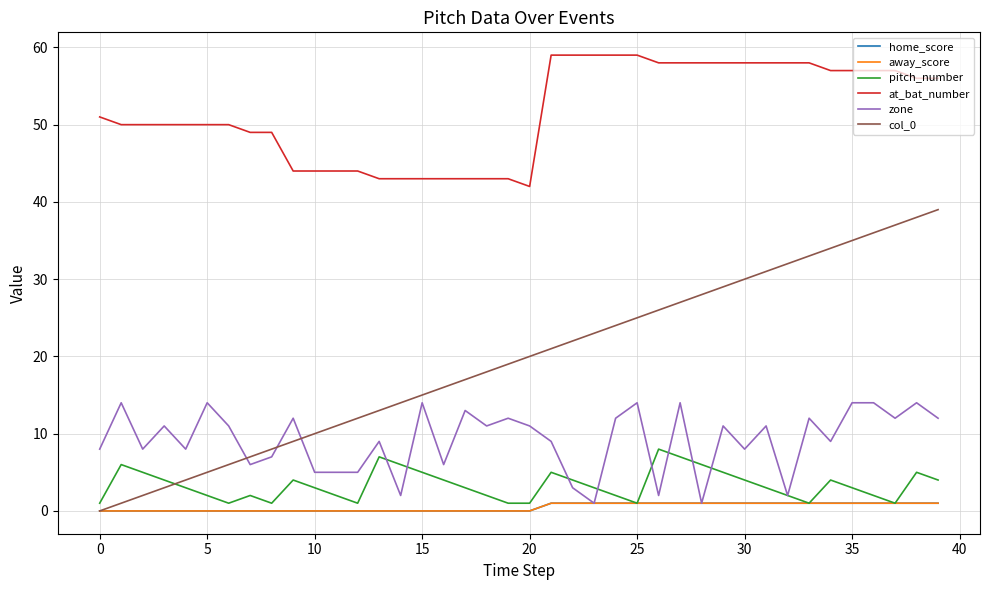

True or false: home_score and at_bat_number intersect in this chart.

False